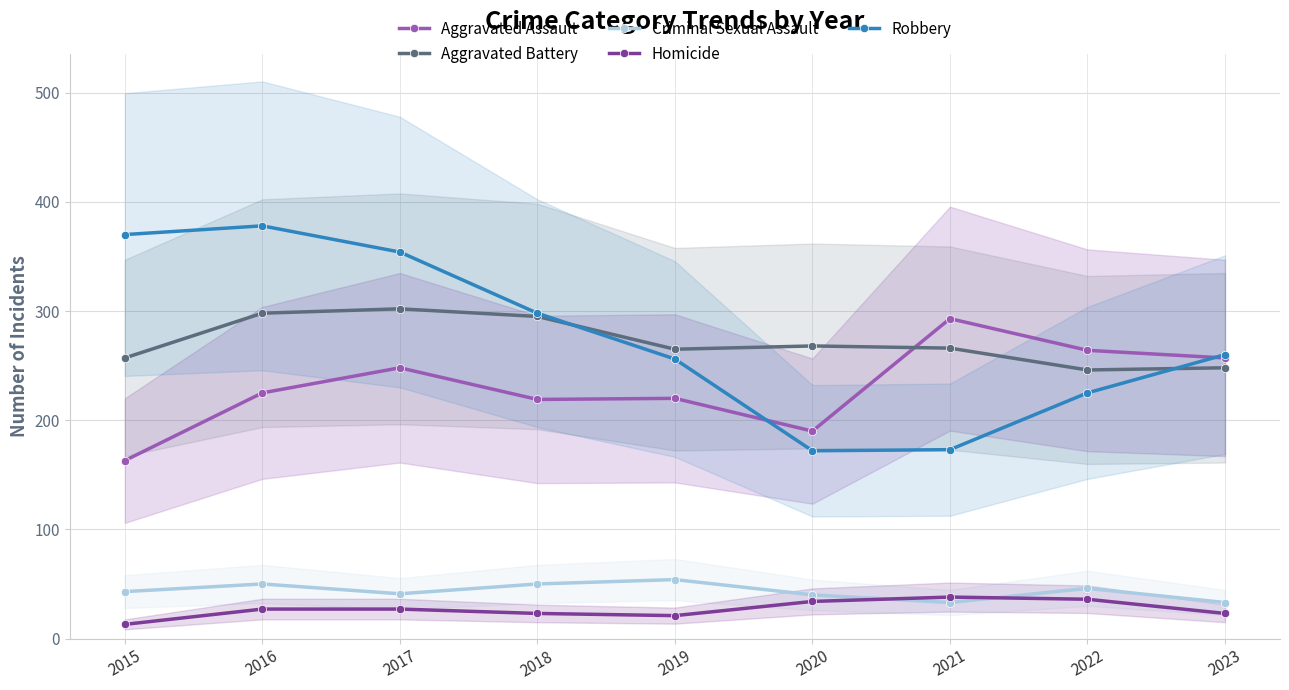

What is the minimum value for Aggravated Battery?

246